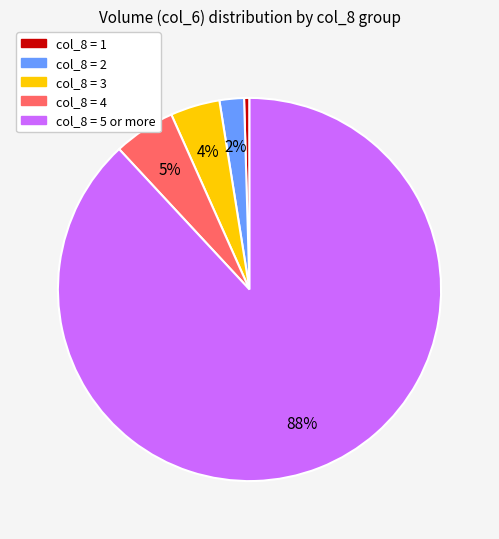

To the nearest percent, what is the average slice percentage?

20%